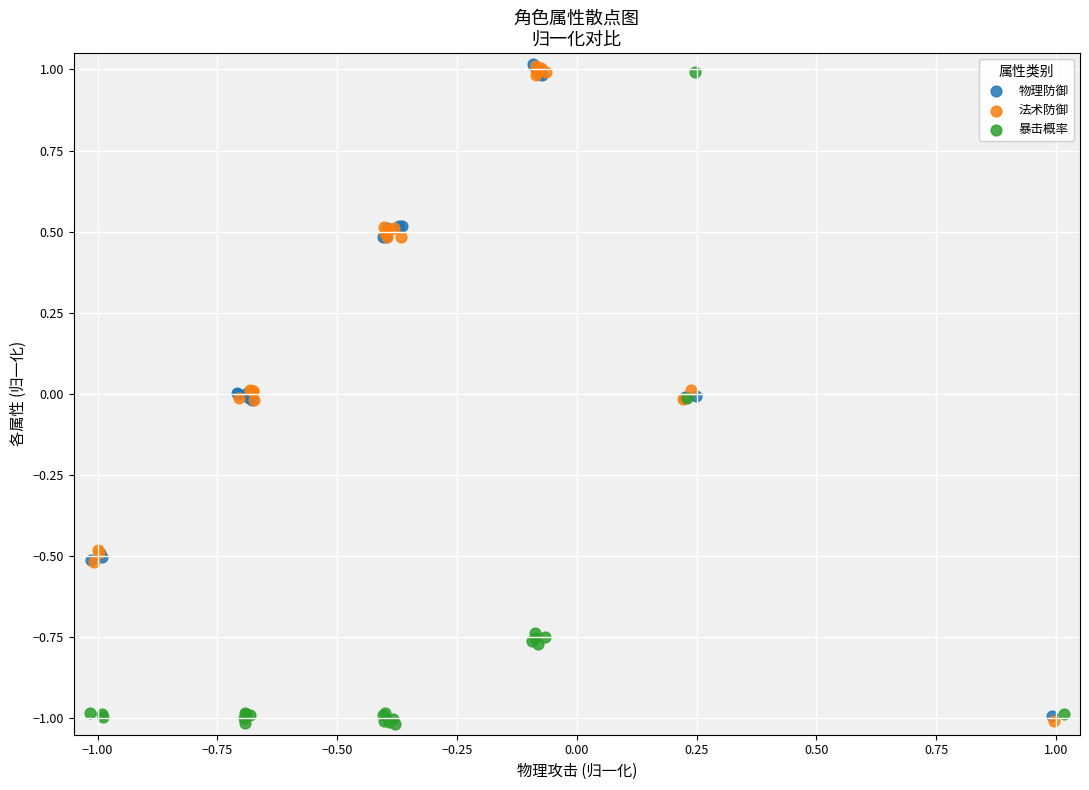

What are all the series names shown in the legend?

物理防御, 法术防御, 暴击概率